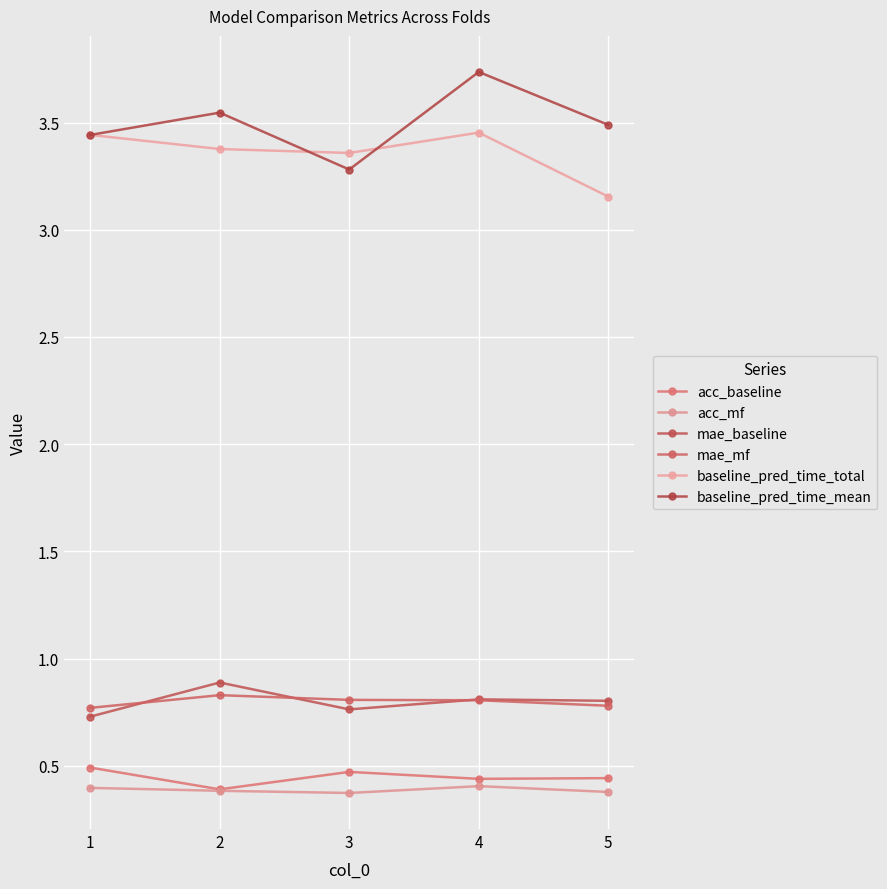

Which category has the highest value across all series?

4